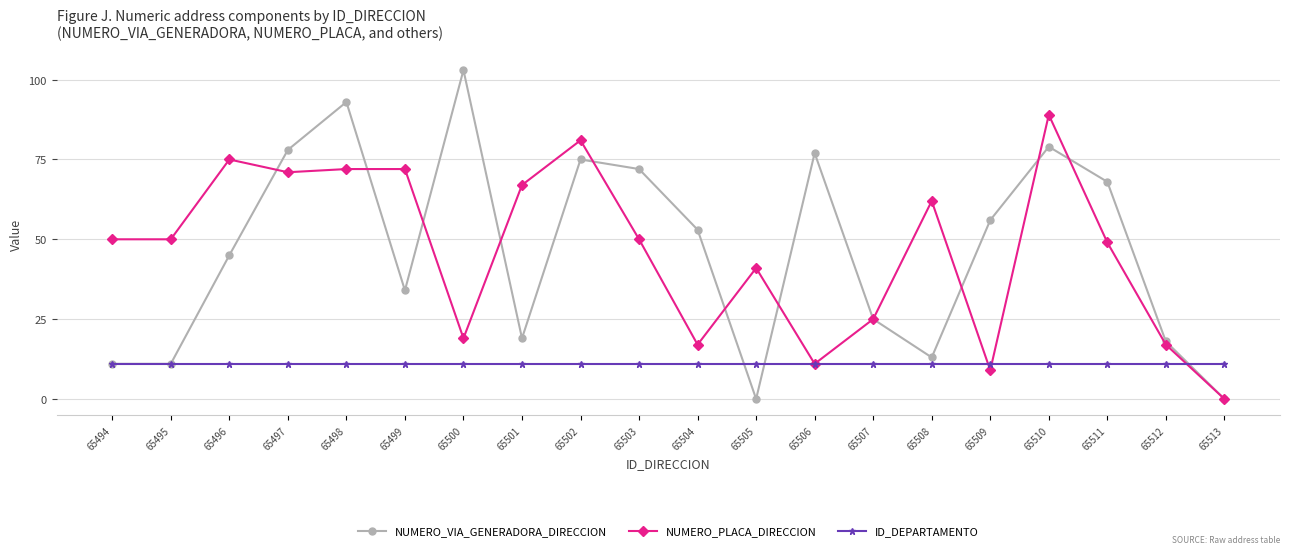

Which series has the widest spread of values?

NUMERO_VIA_GENERADORA_DIRECCION